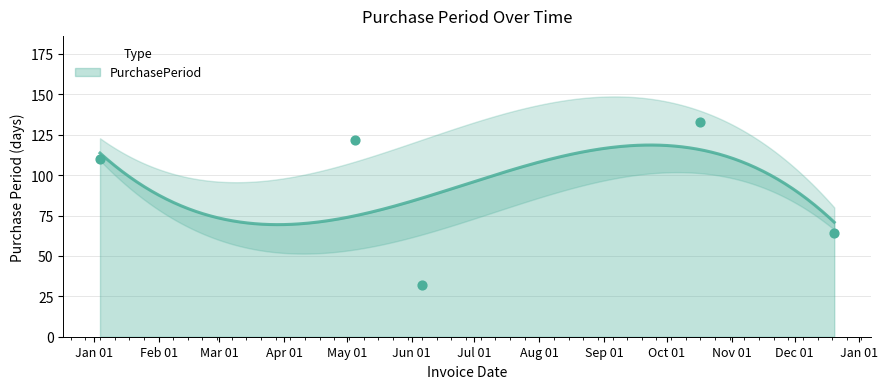

What is the change in value from 2016-05-05 to 2016-10-17?

+11